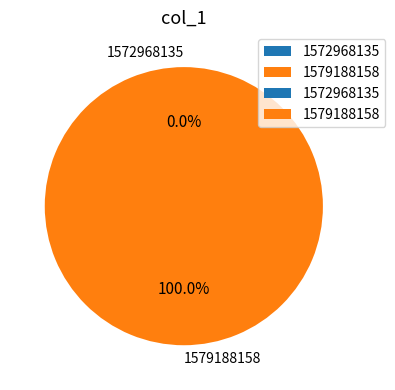

Rank the categories by value from highest to lowest.

1579188158, 1572968135